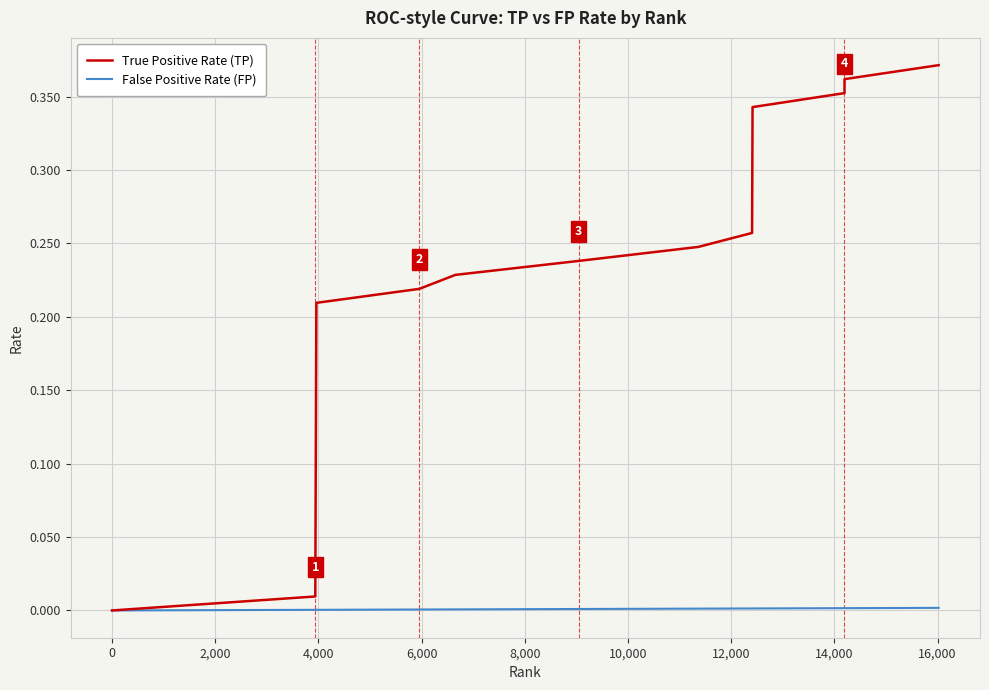

Rank the series by their maximum value, from highest to lowest.

True Positive Rate (TP), False Positive Rate (FP)